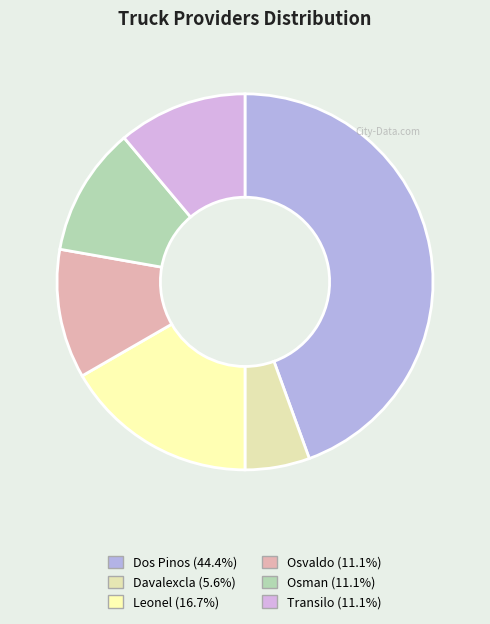

How many segments does this pie chart have?

6